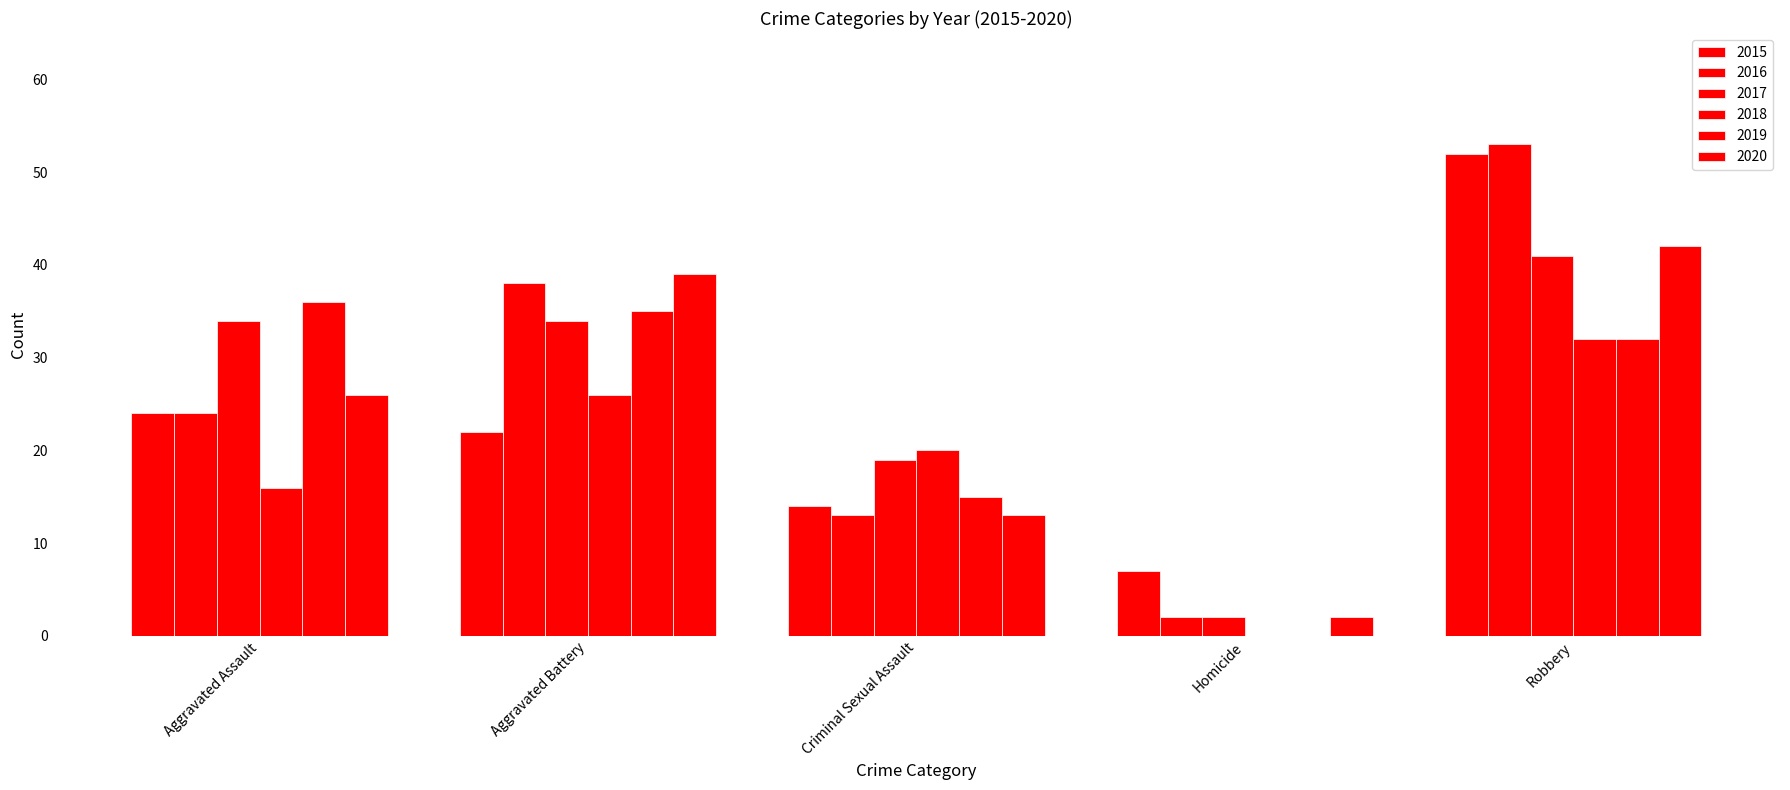

At how many categories does at least one series exceed 4?

5